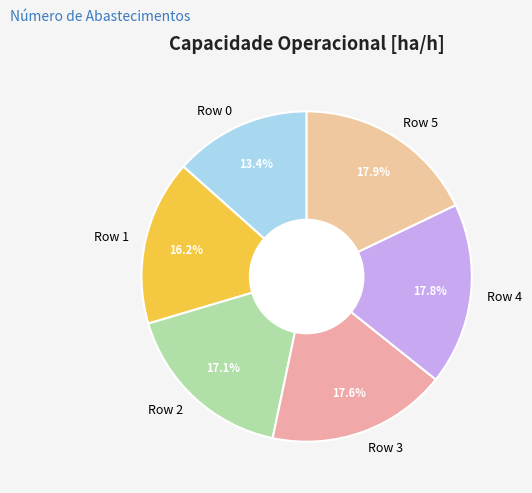

What is the smallest slice in the pie chart?

Row 0